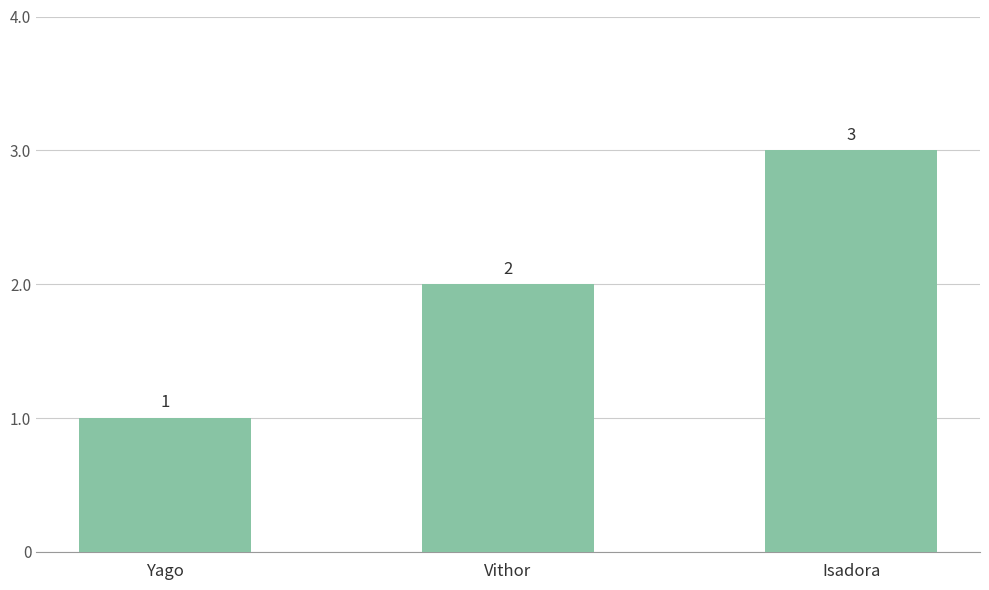

How many values are below 2?

1